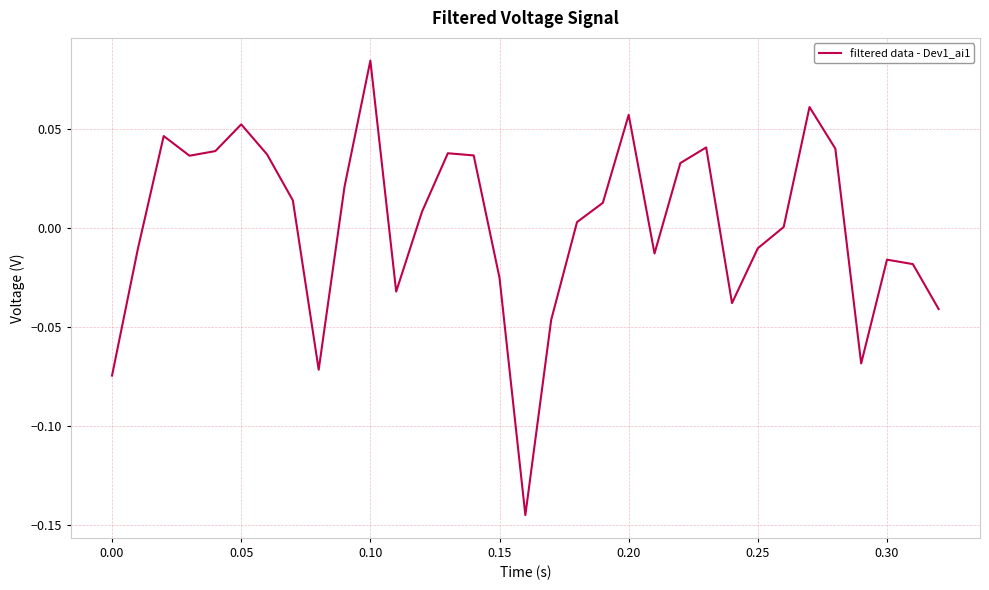

Which category has the highest value across all series?

0.10